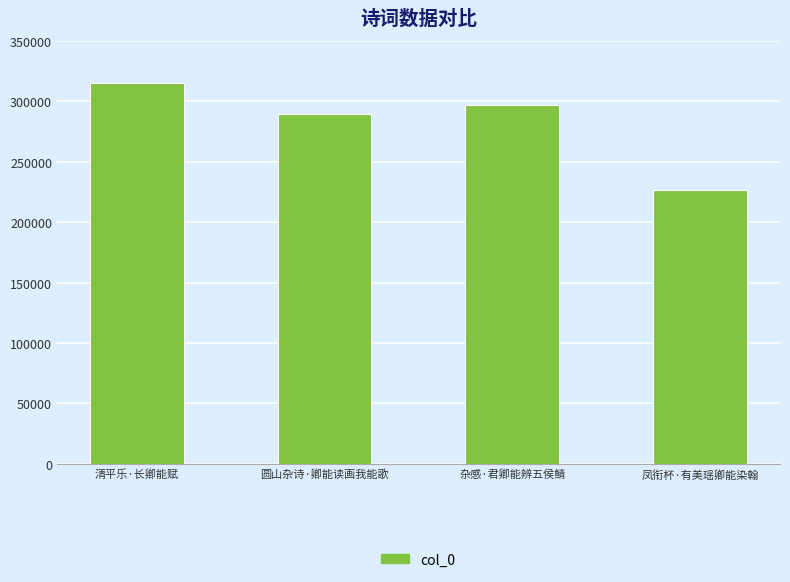

Is it true that the value at 凤衔杯·有美瑶卿能染翰 is 375412?

False